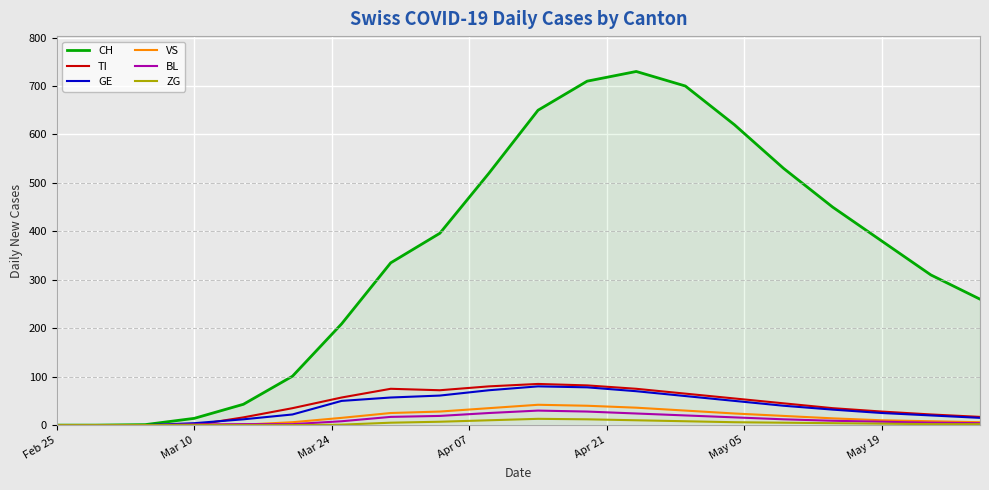

Which series has the largest range (max minus min)?

CH